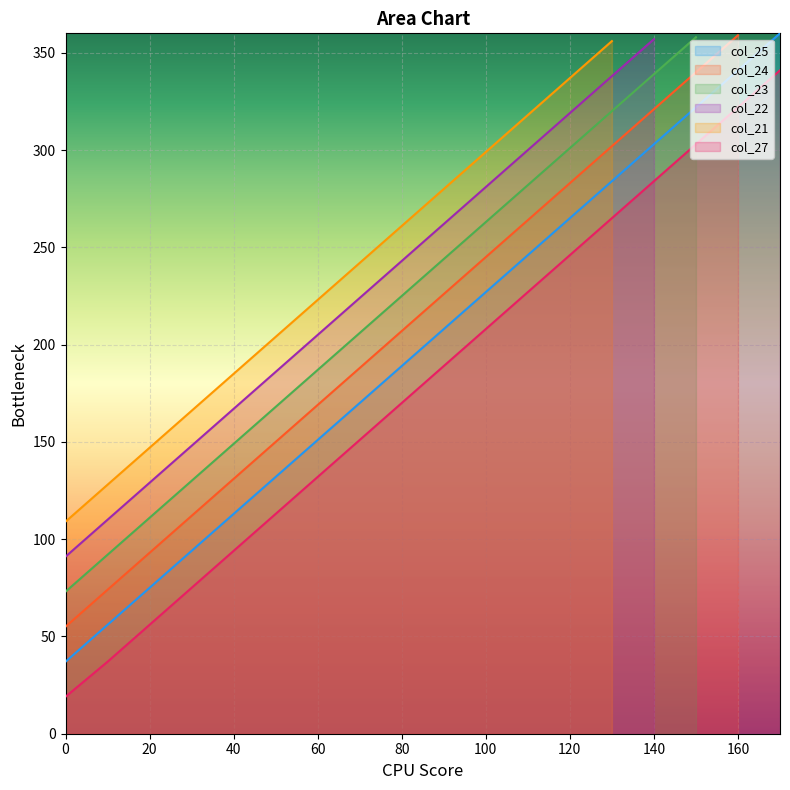

True or false: col_25 and col_27 intersect in this chart.

False